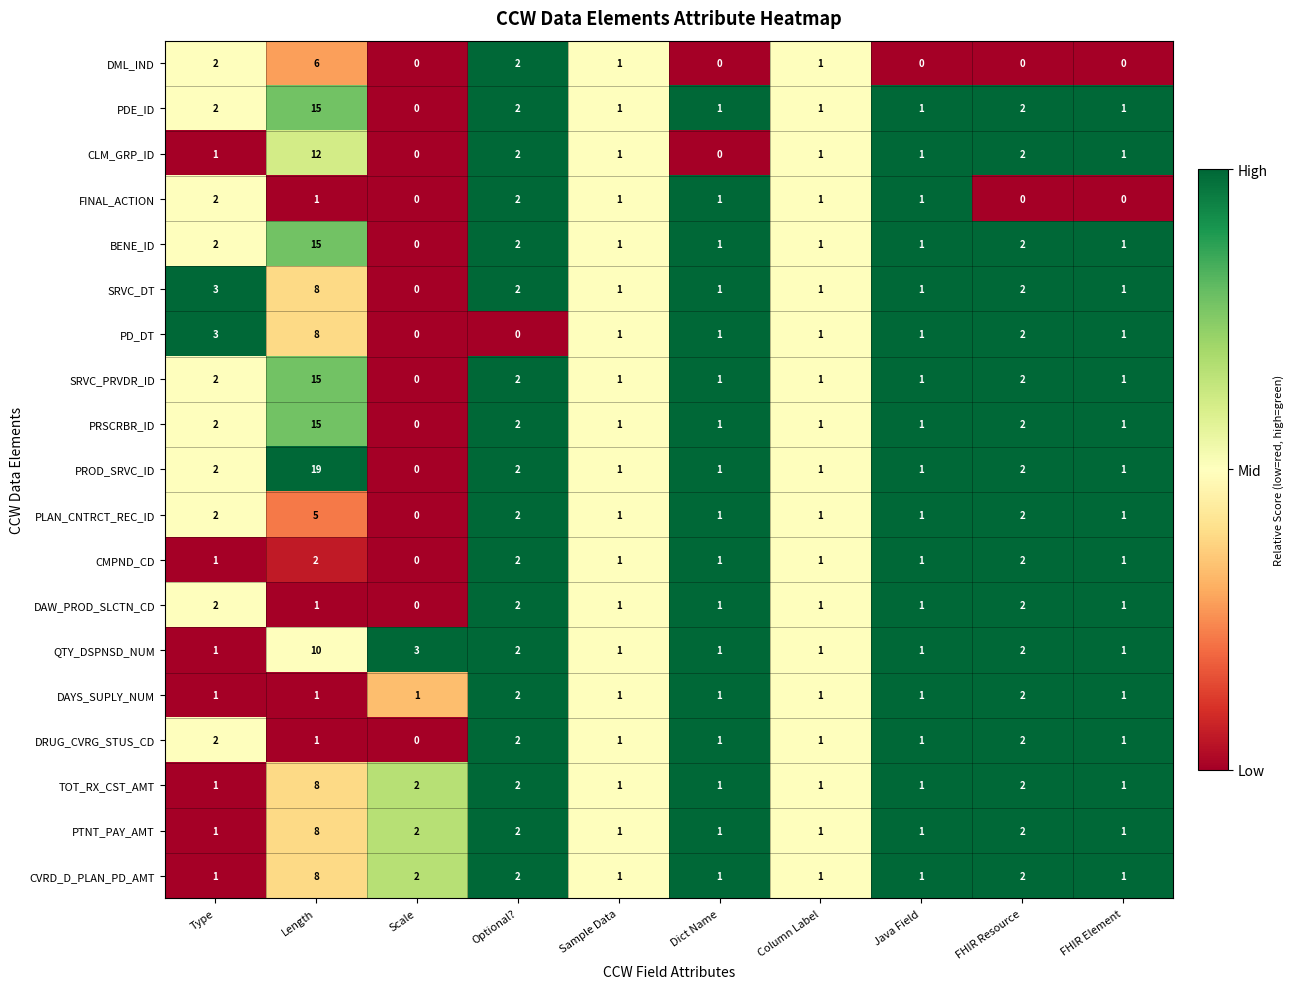

What is the greatest value displayed?

19